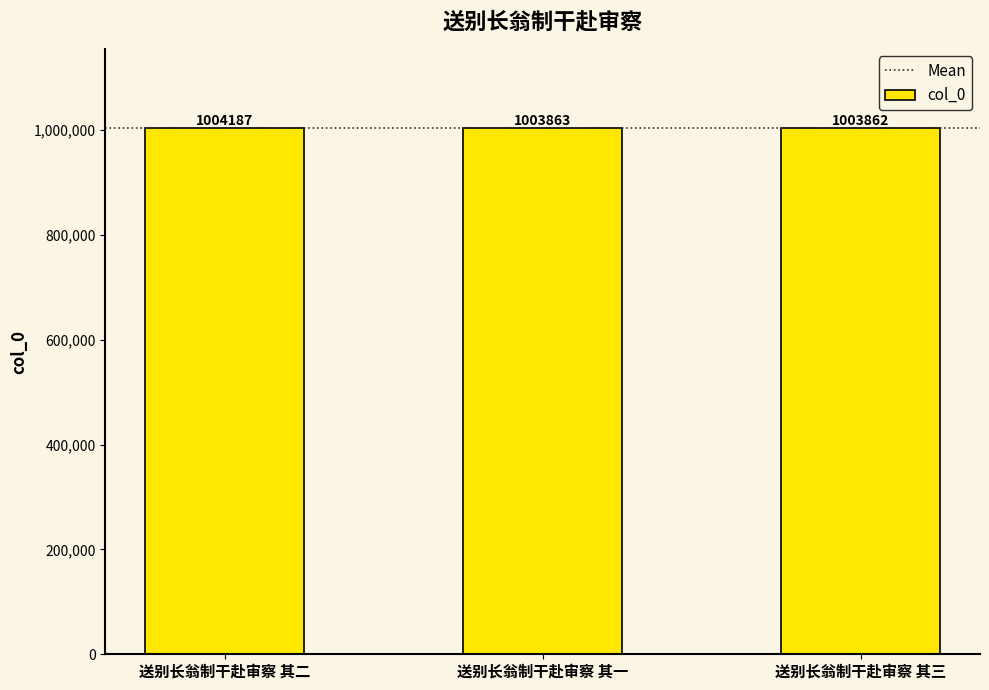

Which category has the lowest value across all series?

送别长翁制干赴审察 其三